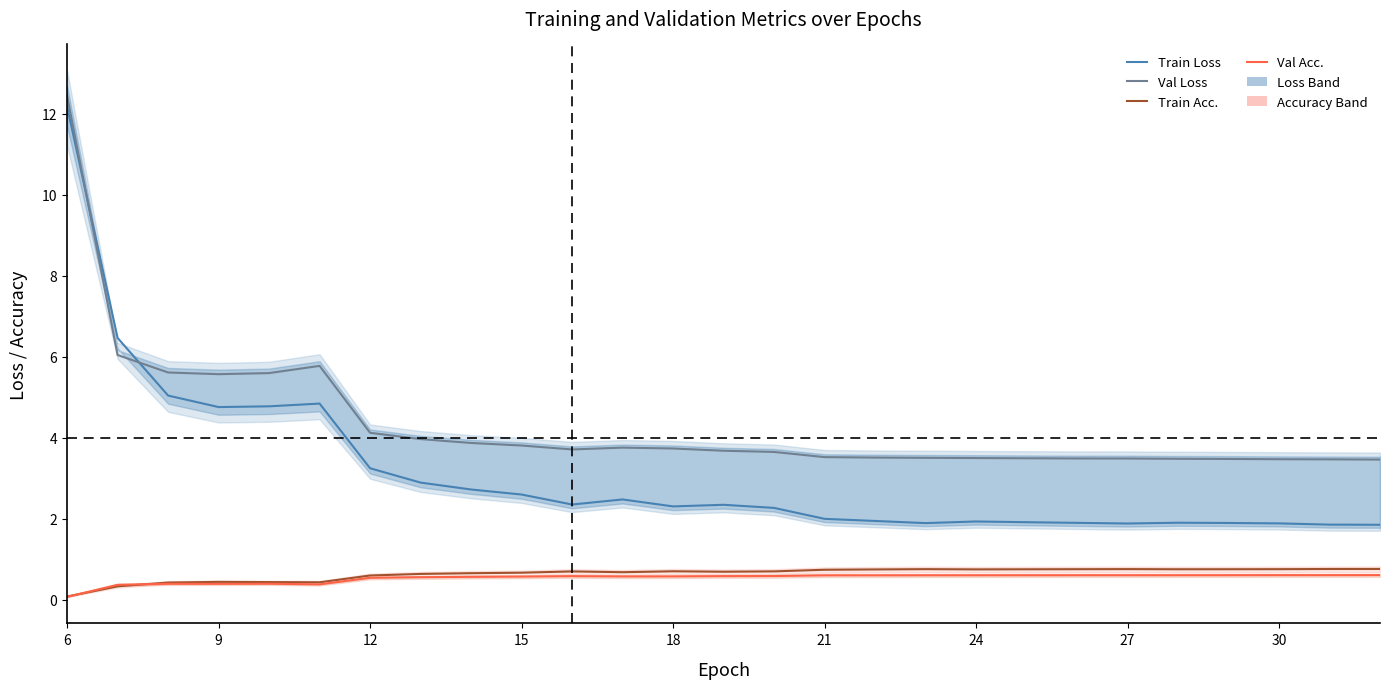

Rank the series by their maximum value, from lowest to highest.

Val Acc., Train Acc., Train Loss, Val Loss